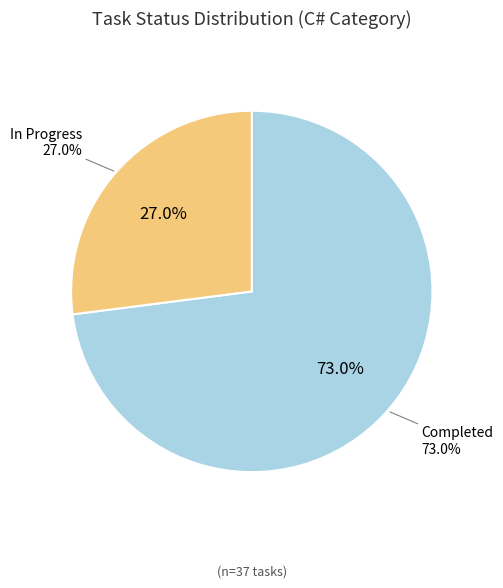

Does any single category account for the majority?

Yes